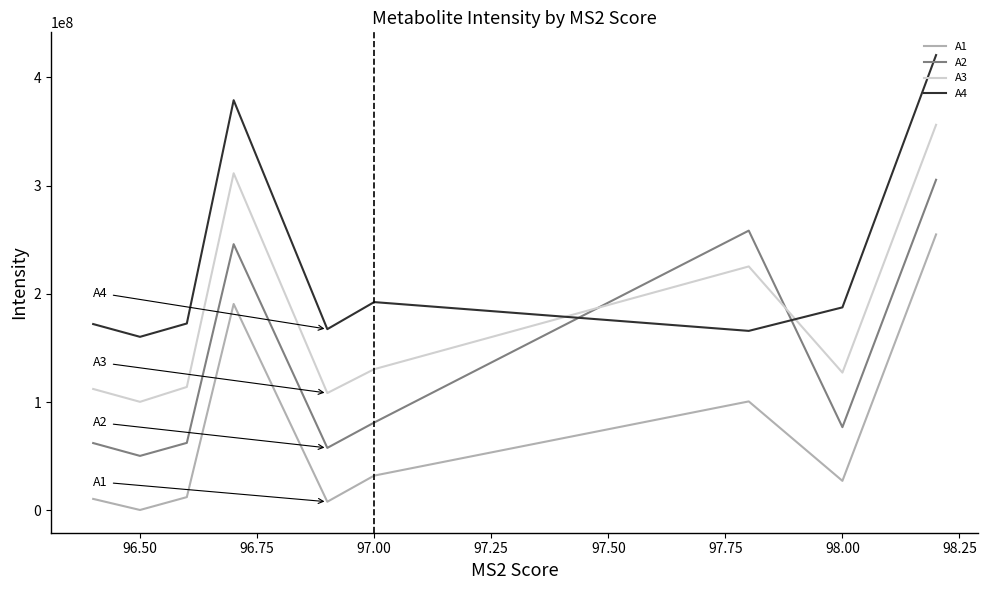

What is the difference between the maximum and minimum values in the A2 series?

255092870.0